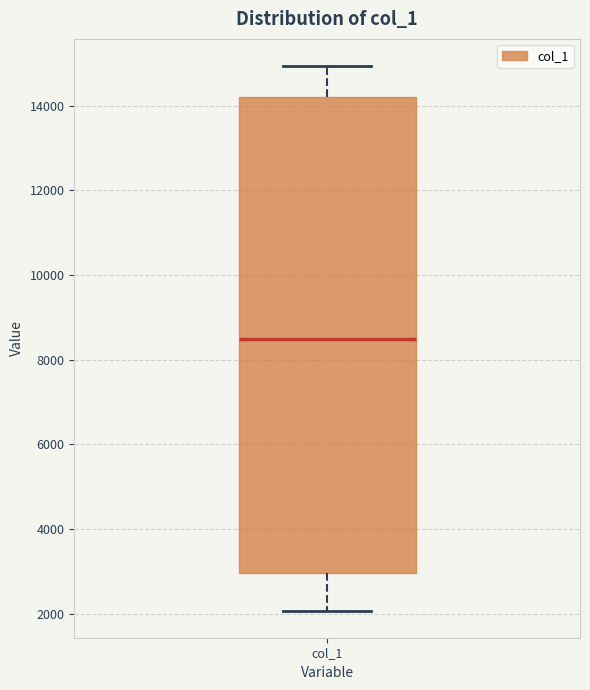

Where does the median line of the box for col_1 sit on the y-axis? The values are not printed on the chart, so give them approximately, as read against the axis.

8600